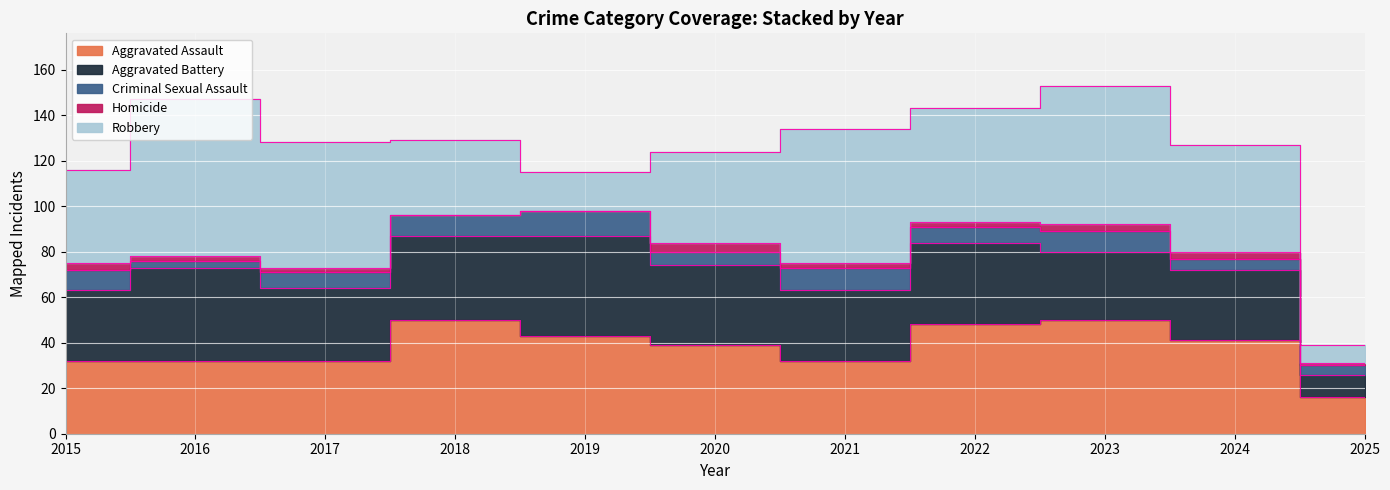

True or false: Homicide has a value of 2 at 2021.

True